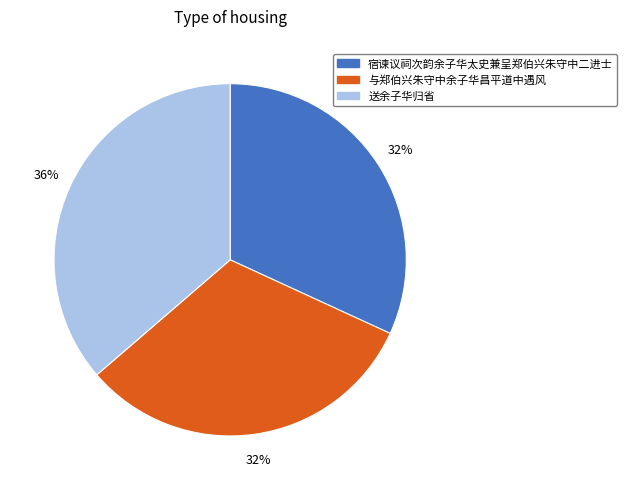

To the nearest percent, what percentage of the pie is 宿谏议祠次韵余子华太史兼呈郑伯兴朱守中二进士?

32%